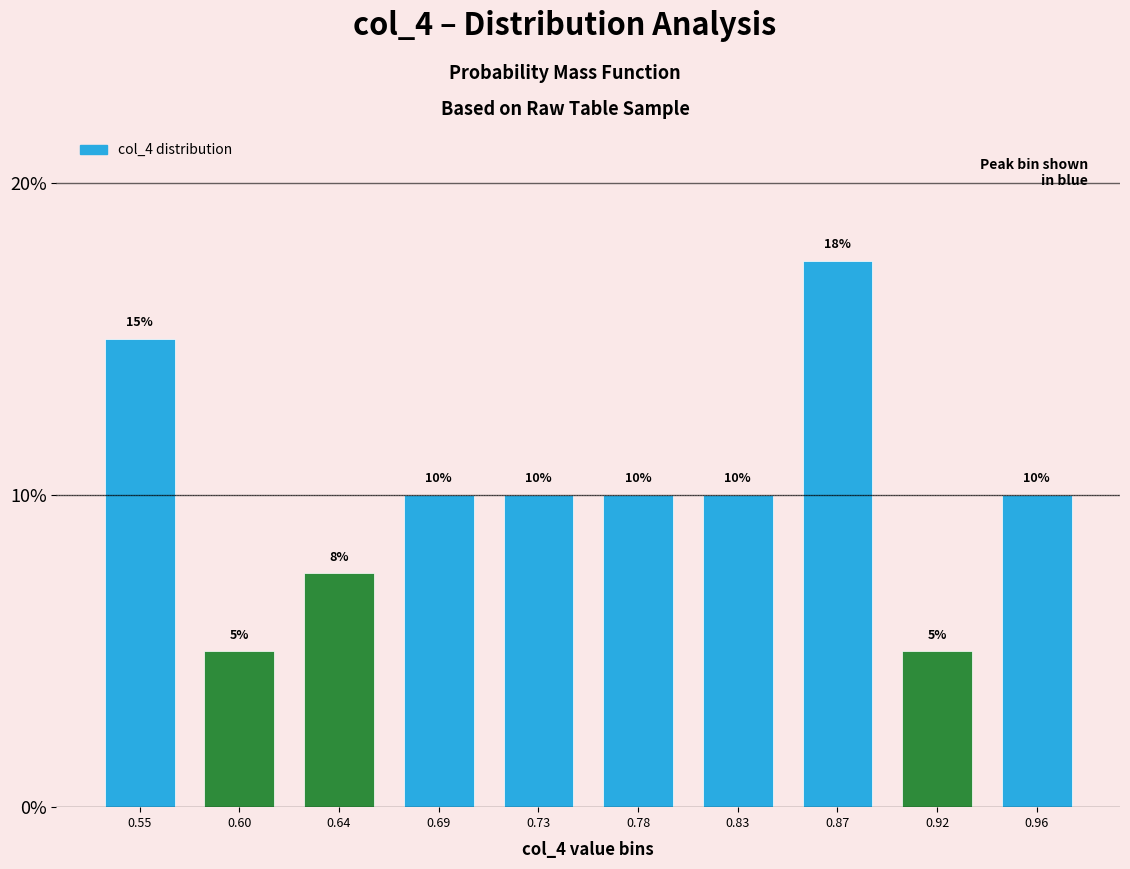

What value does the data have at 0.69?

10.0